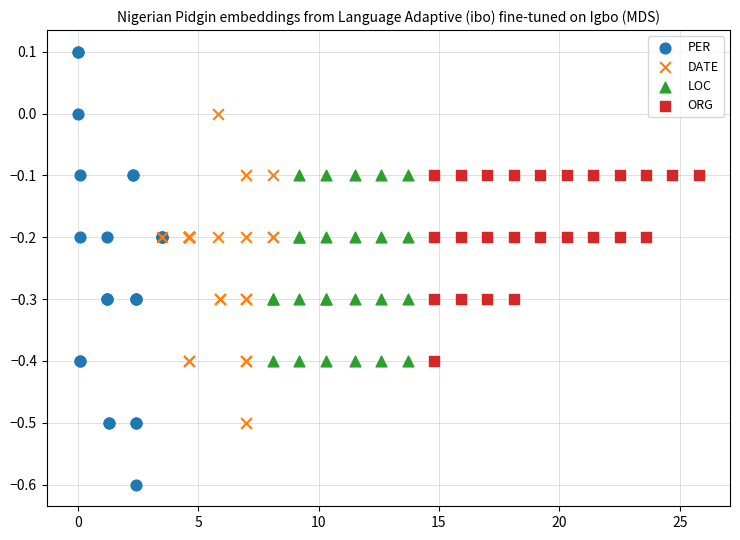

Which series has the largest Y range (max minus min)?

PER